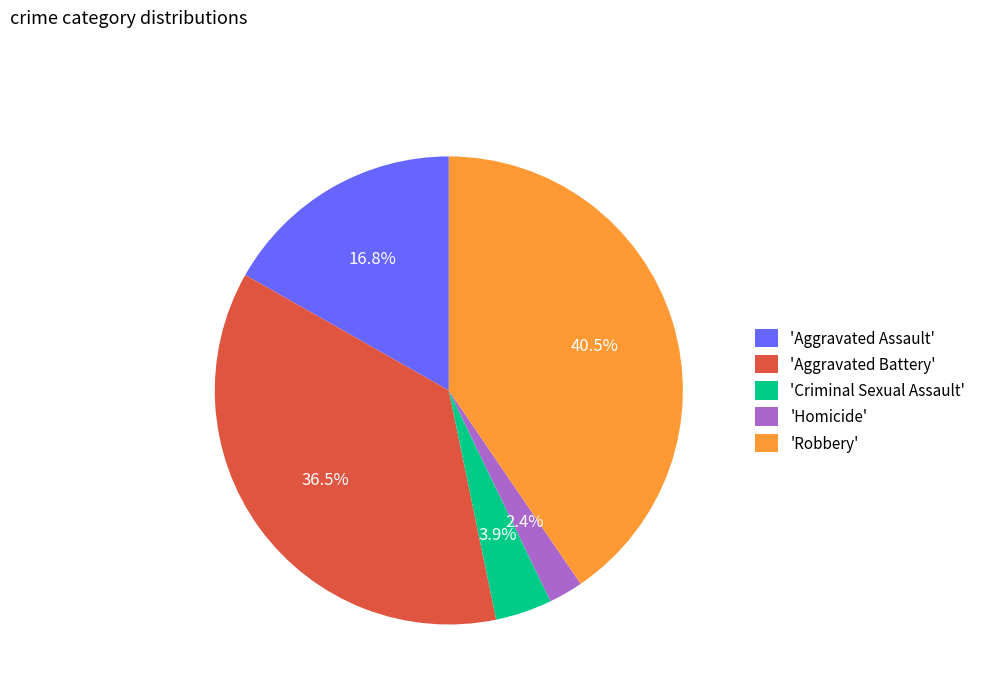

Rank the categories by value from highest to lowest.

'Robbery', 'Aggravated Battery', 'Aggravated Assault', 'Criminal Sexual Assault', 'Homicide'